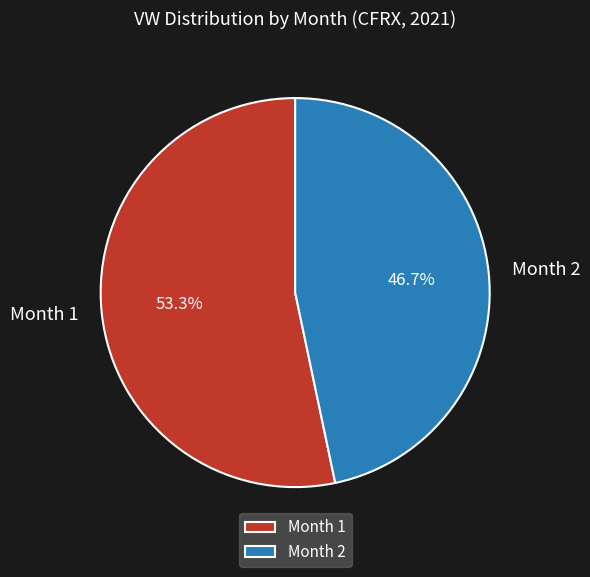

To the nearest percent, what percentage of the pie is Month 2?

47%